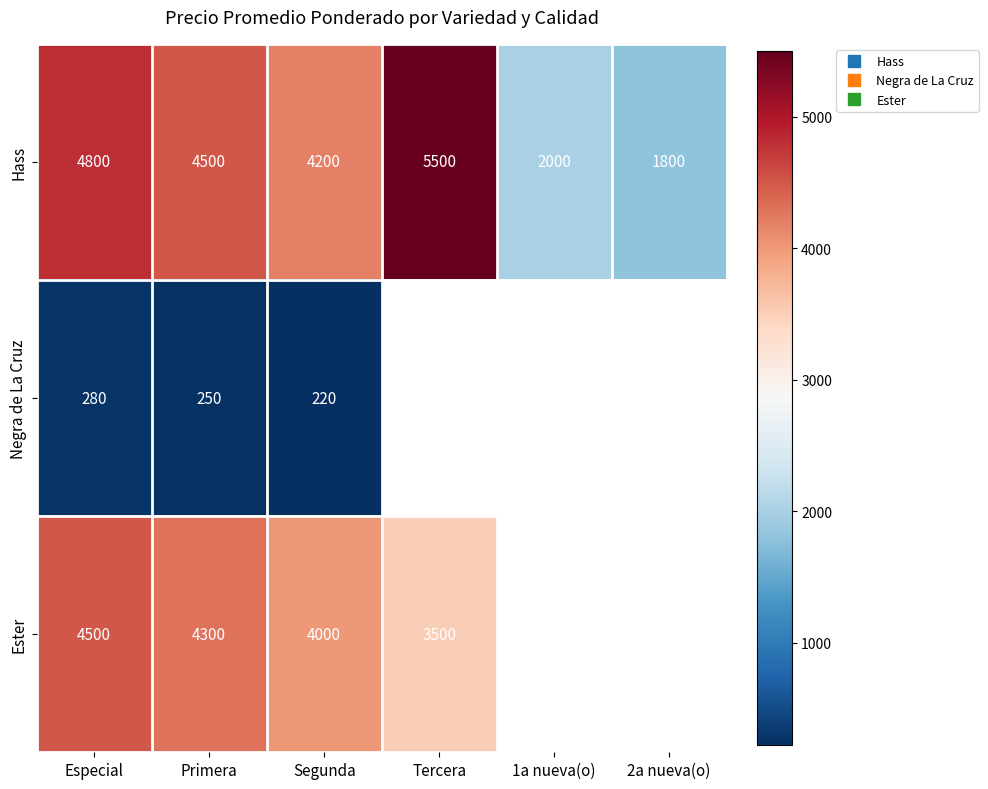

What is the sum of the Hass values at Segunda and 2a nueva(o)?

6000.0